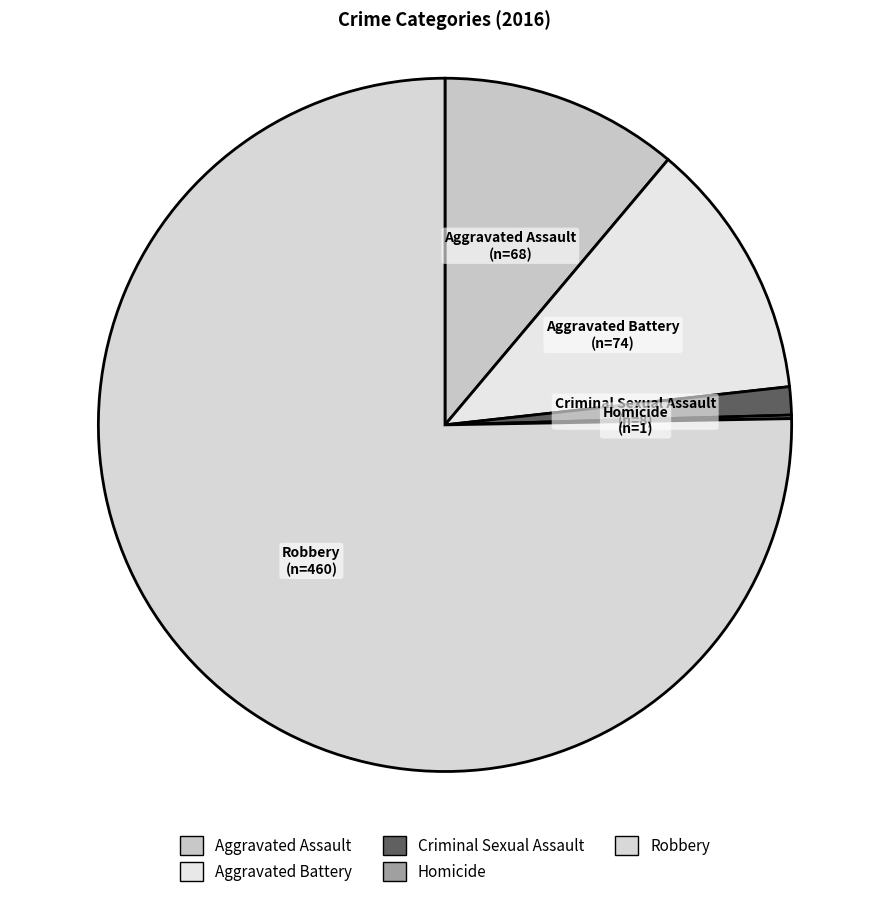

Which has a higher value, Aggravated Assault or Robbery?

Robbery